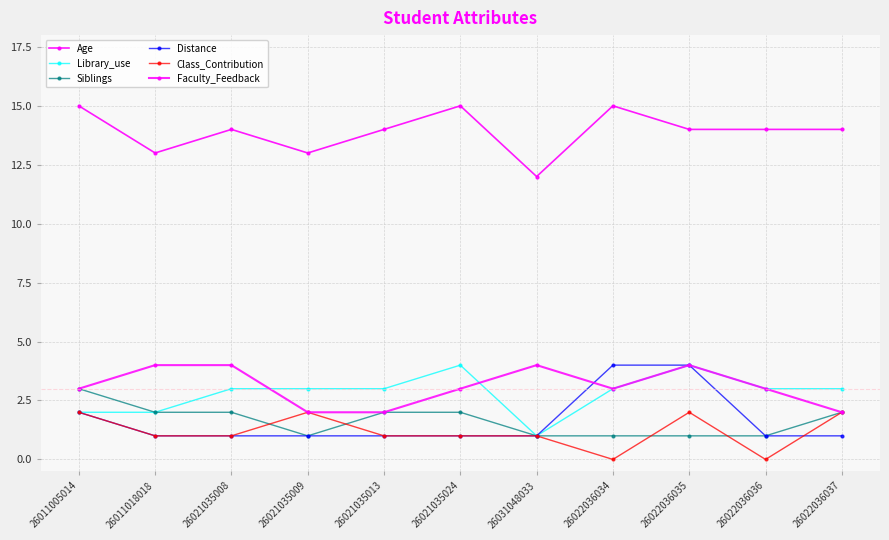

Between 26021035024 and 26022036035, which is larger?

26021035024